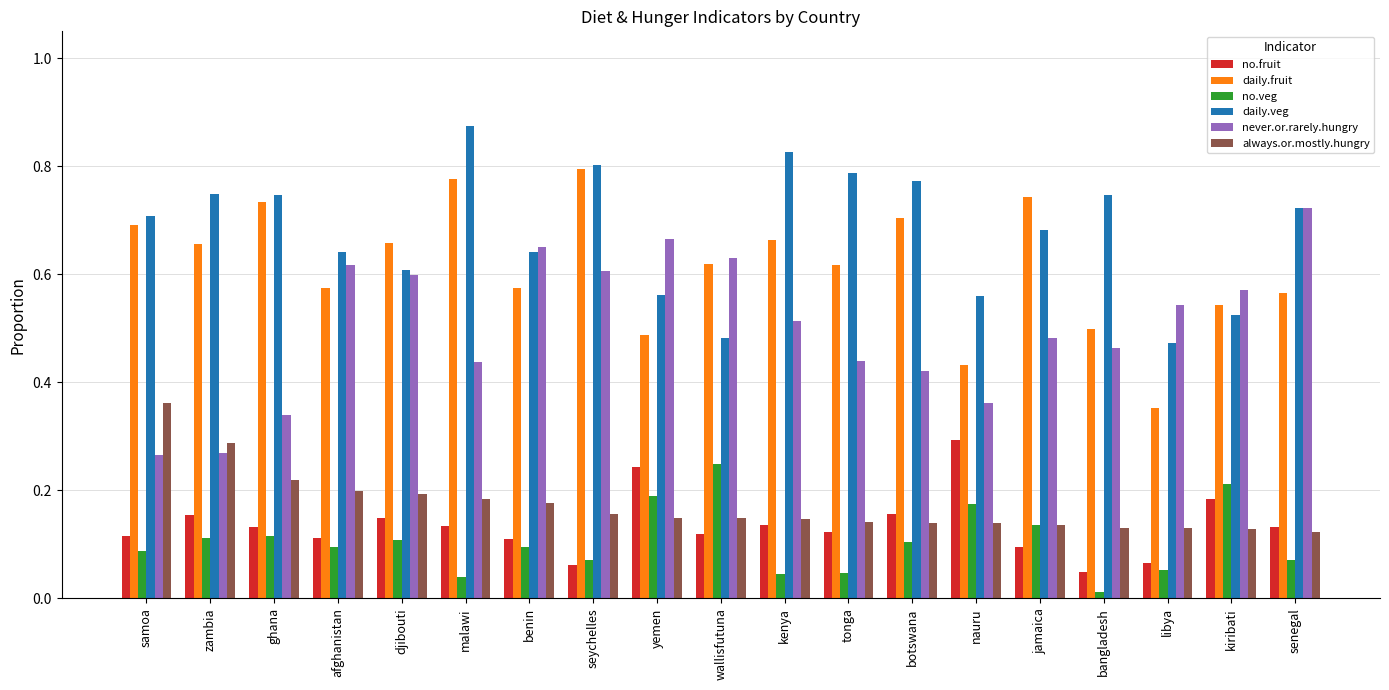

The daily.veg series shows 0.9 at yemen. True or false?

False